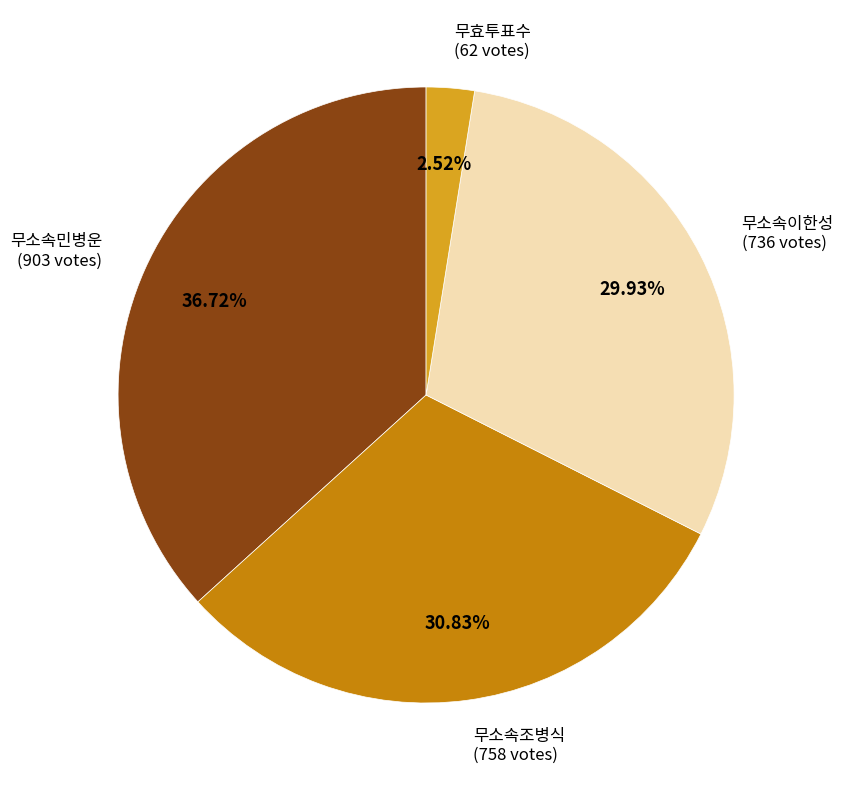

Does any single category account for the majority?

No